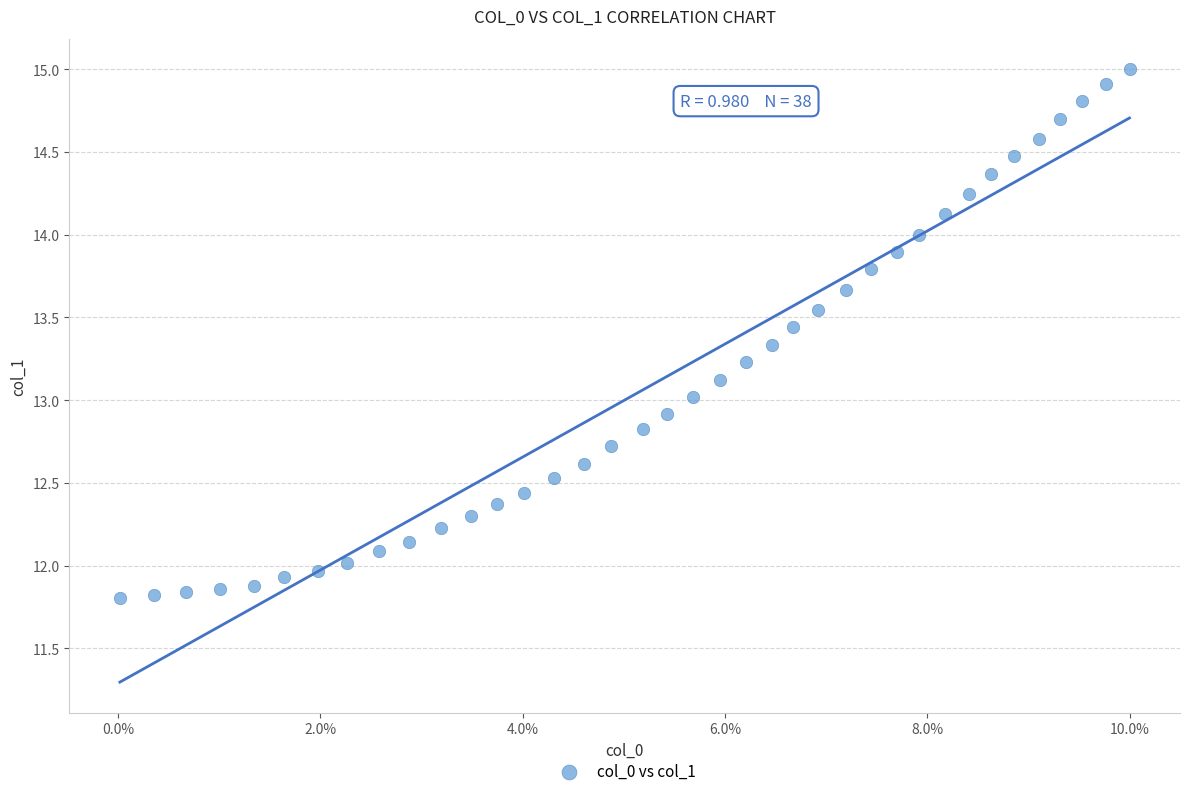

What is the range of Y values (max minus min)?

3.2